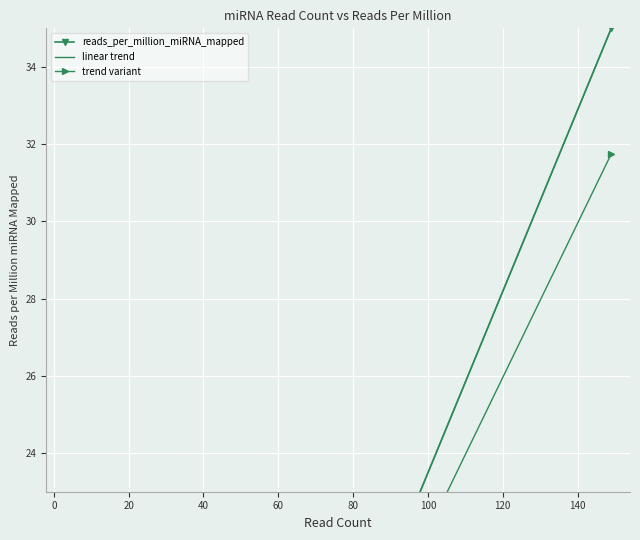

What is the value of the linear trend point at the 9th from the left?

2.1